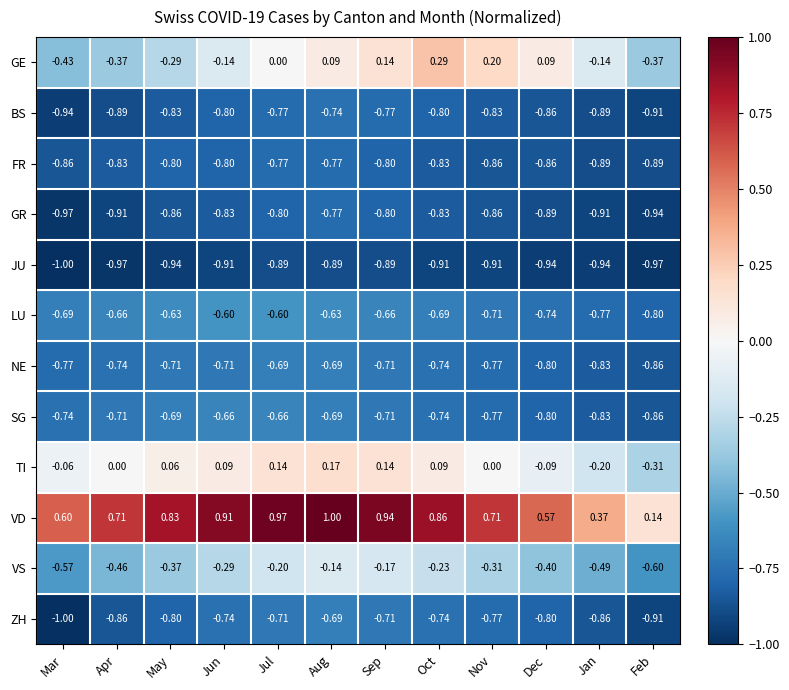

Where is GR nearest to the value 0?

Aug